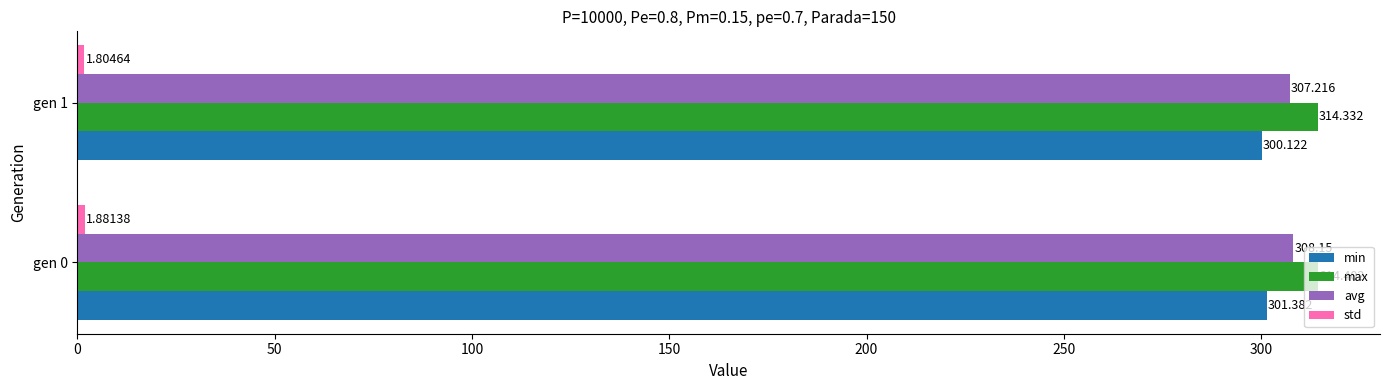

Is the value of min at gen 1 greater than the value of avg at gen 1?

No